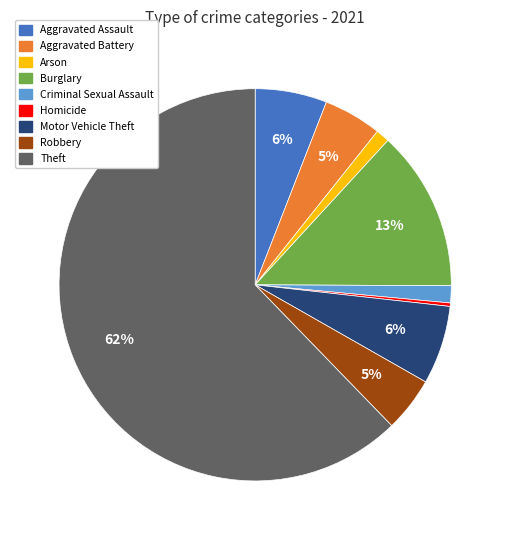

To the nearest percent, what is the average slice percentage?

11%